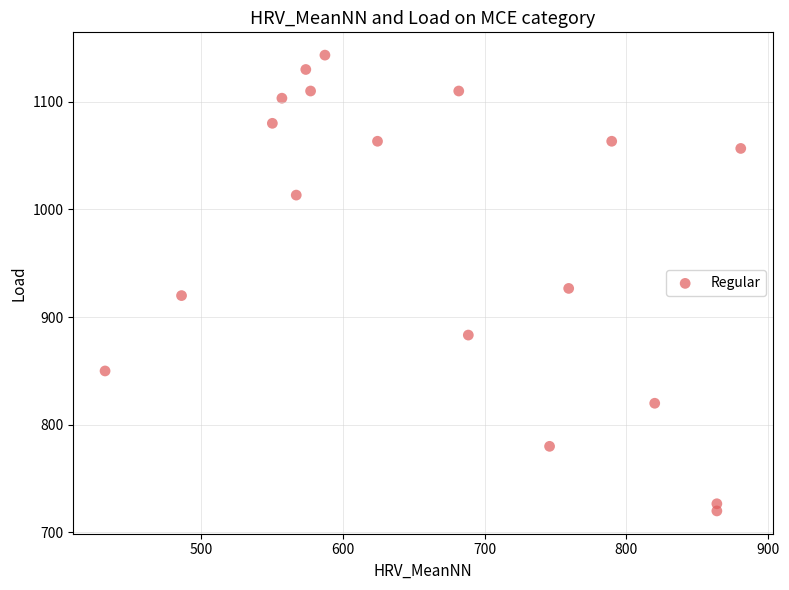

What is the range of Y values (max minus min)?

423.3